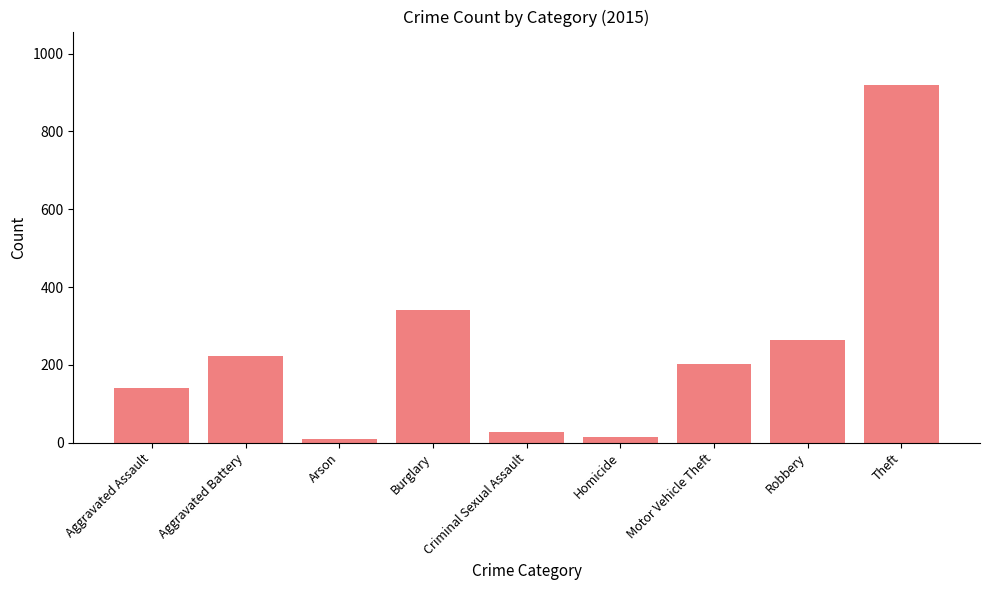

Are the bars grouped side by side (vs. stacked)?

No